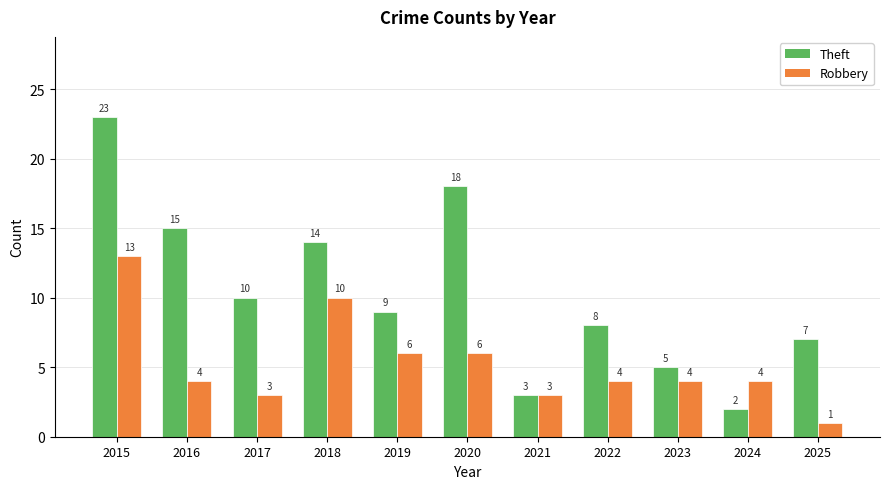

Count the number of categories in the chart.

11